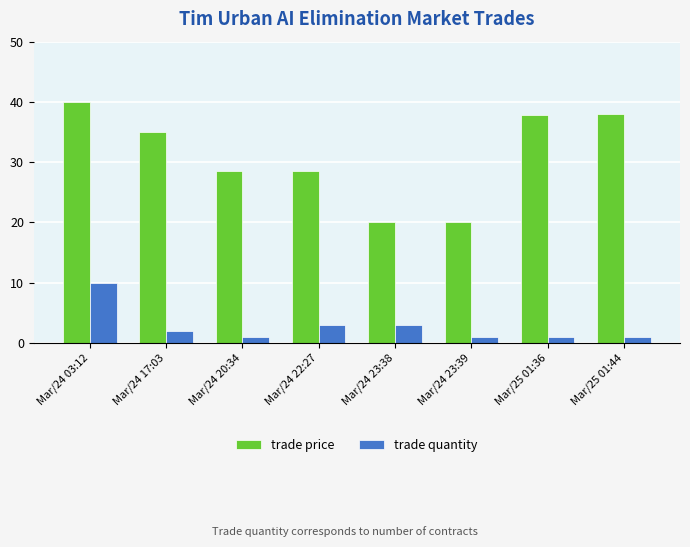

How many series are shown in this chart?

2